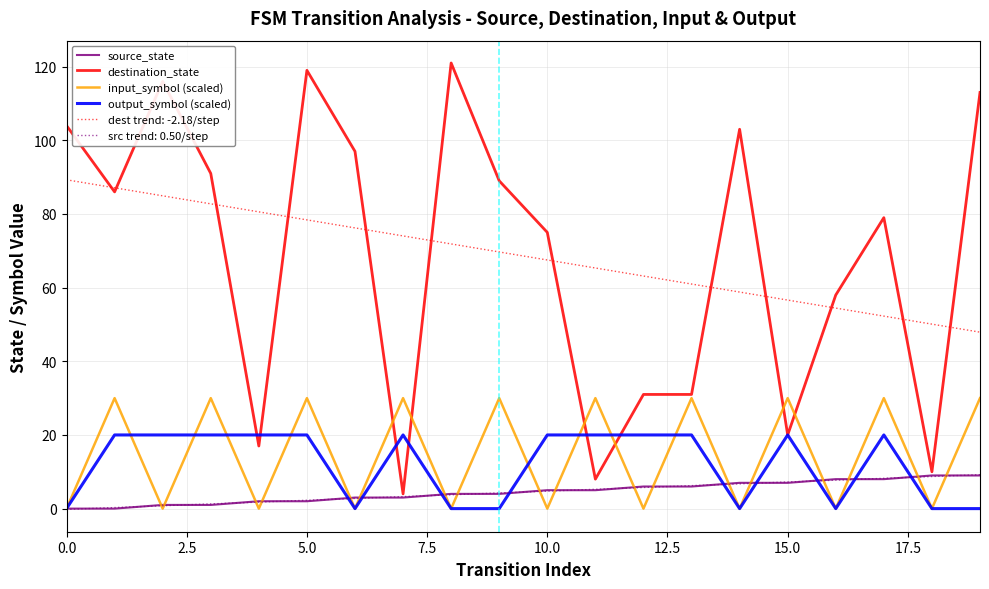

Where is the first local maximum for destination_state?

2